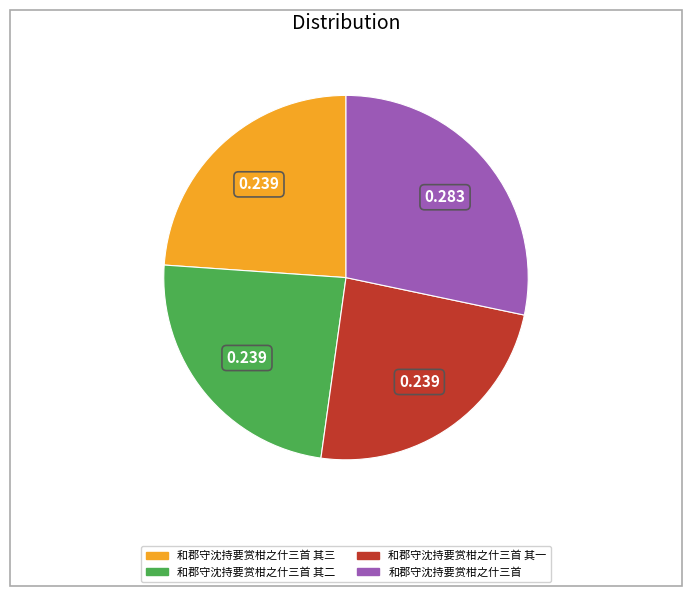

Does any single category account for the majority?

No